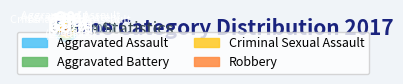

How many slices are in this pie chart?

4